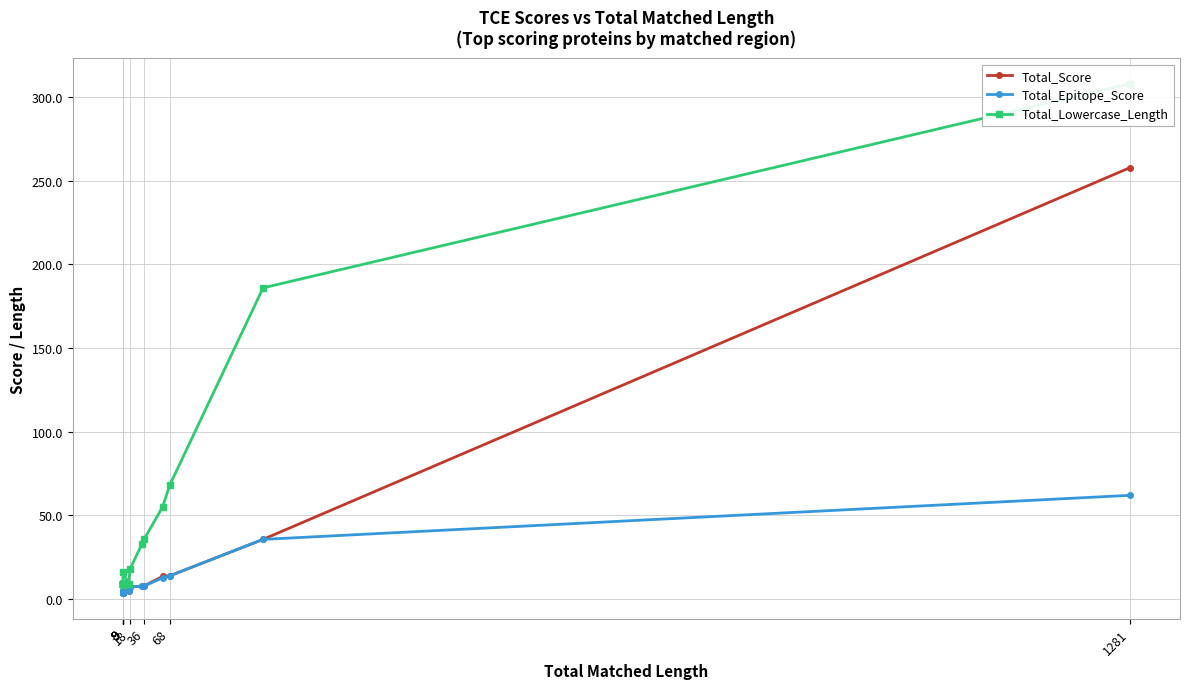

What is the average value of the Total_Epitope_Score series?

10.0